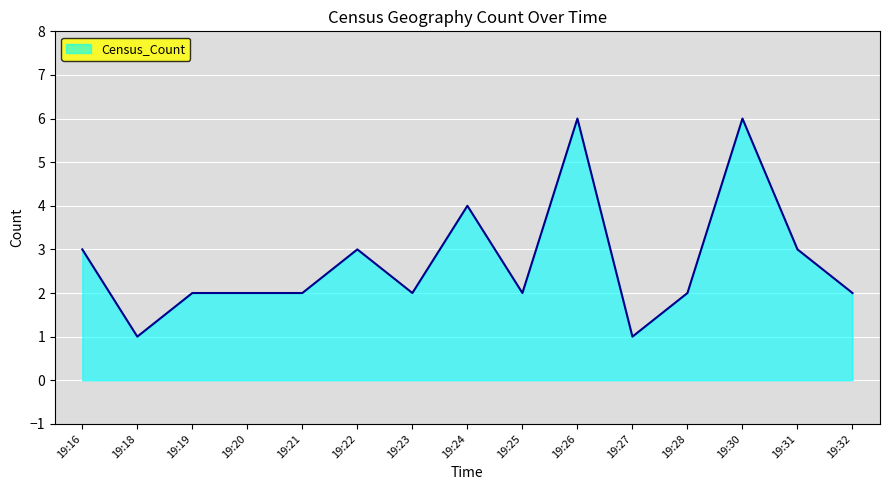

What is the change in value from 19:21 to 19:31?

+1